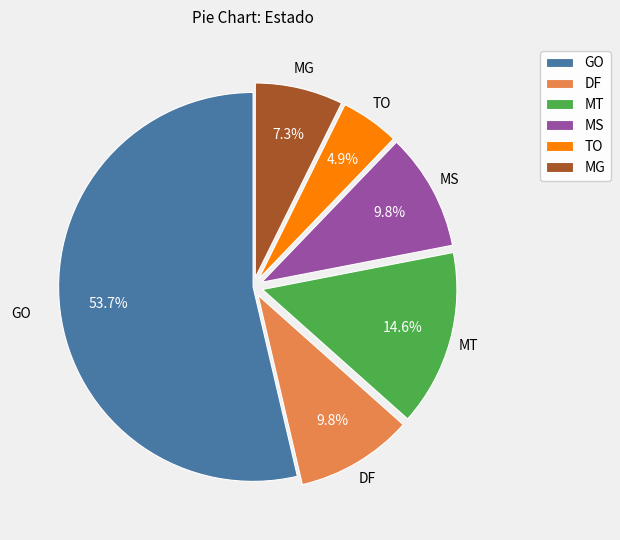

What percentage is the MG slice, to the nearest percent?

7%